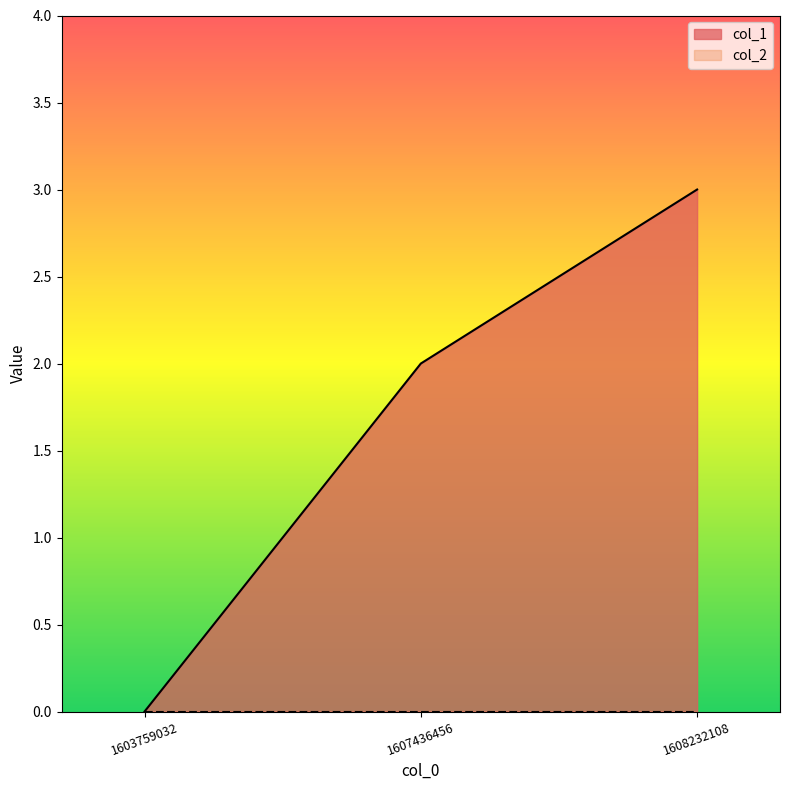

Where does the data first go above 2?

1608232108